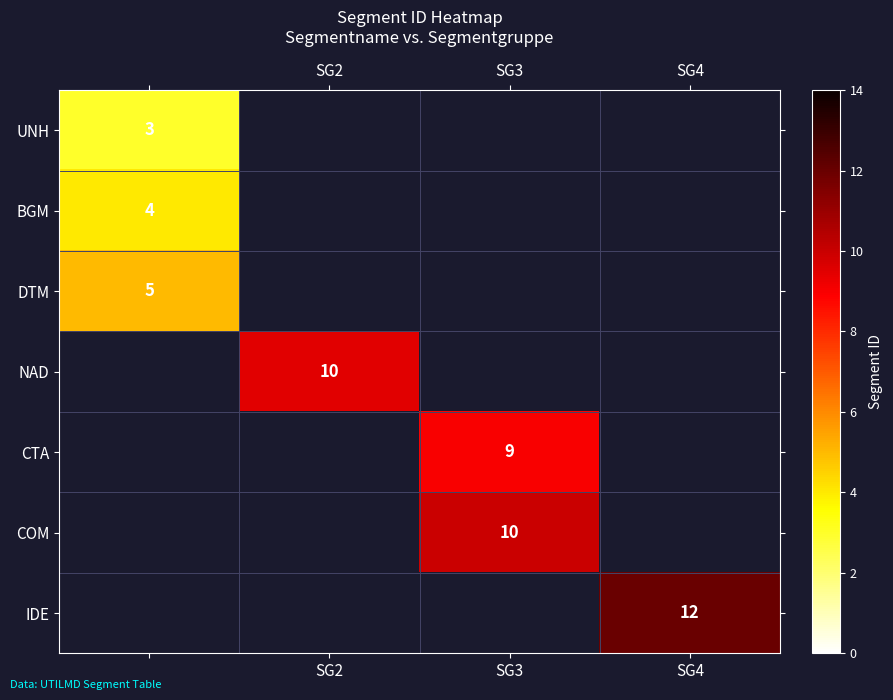

At how many categories does at least one series exceed 10?

1